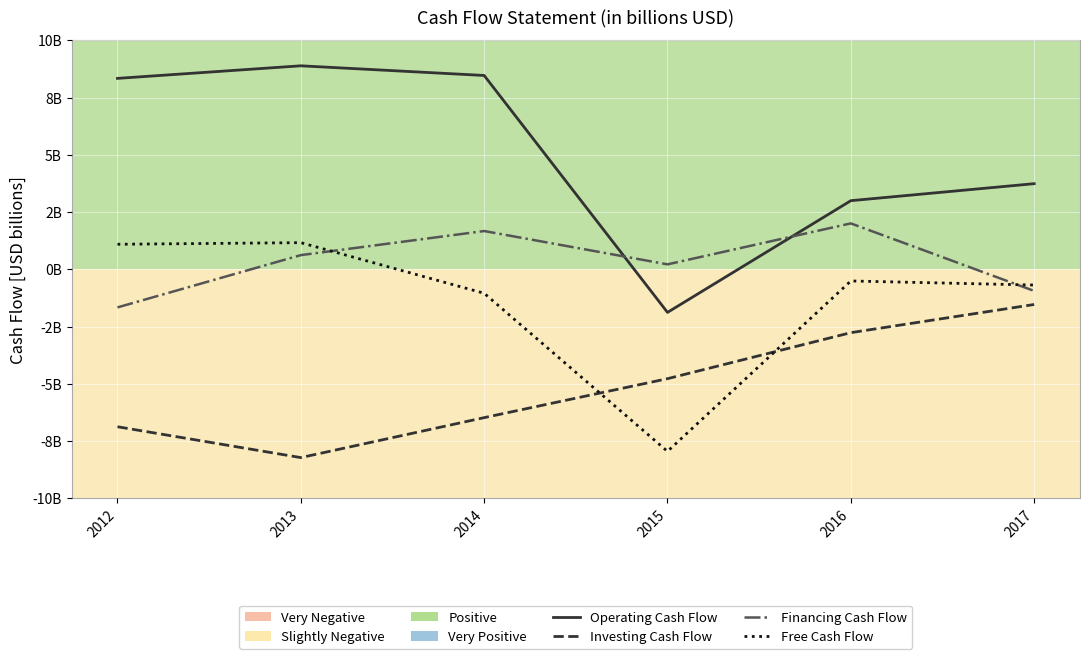

Does the chart display data point markers on the line(s)?

No